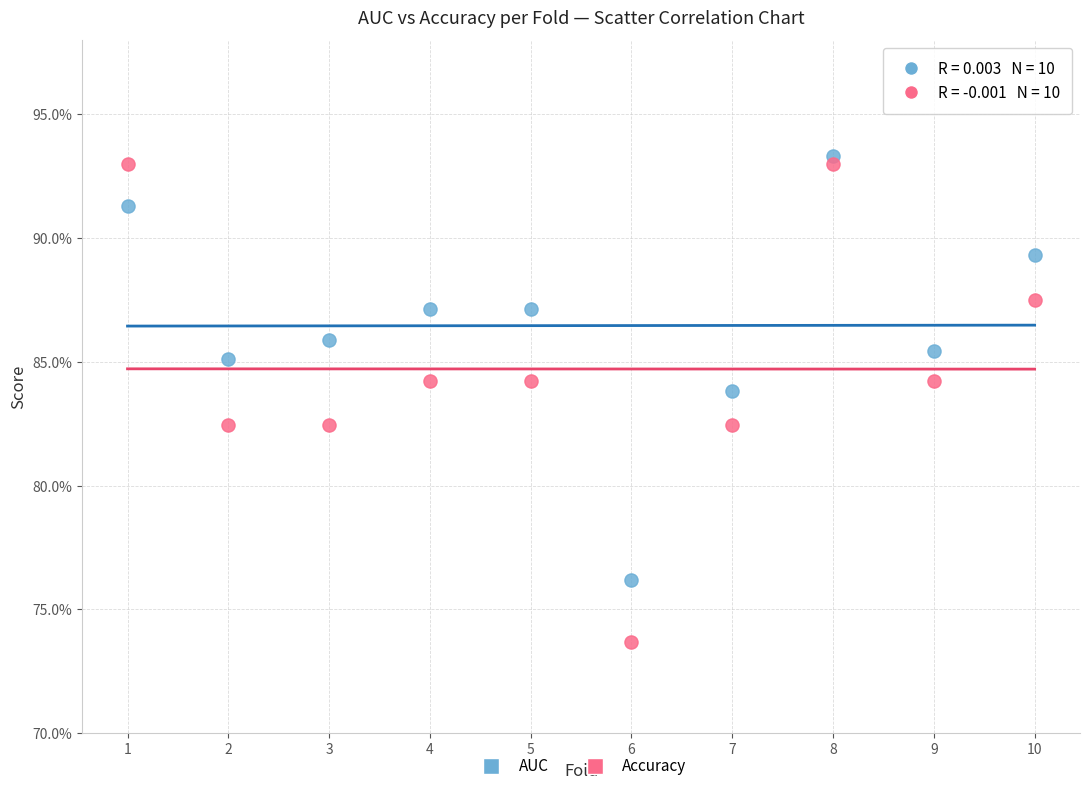

Which series has the largest Y range (max minus min)?

Accuracy